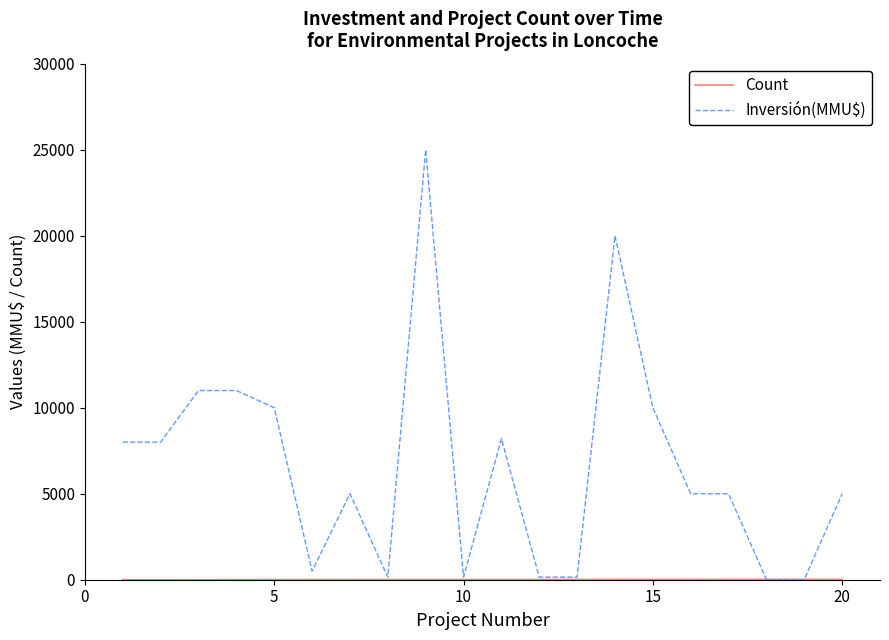

Which series has the largest total across all categories?

Inversión(MMU$)